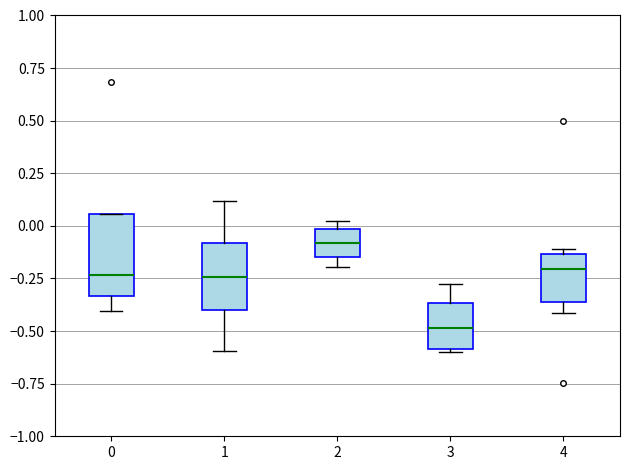

Where is the upper edge of the box at x = 3 on the y-axis? The values are not printed on the chart, so give them approximately, as read against the axis.

-0.35